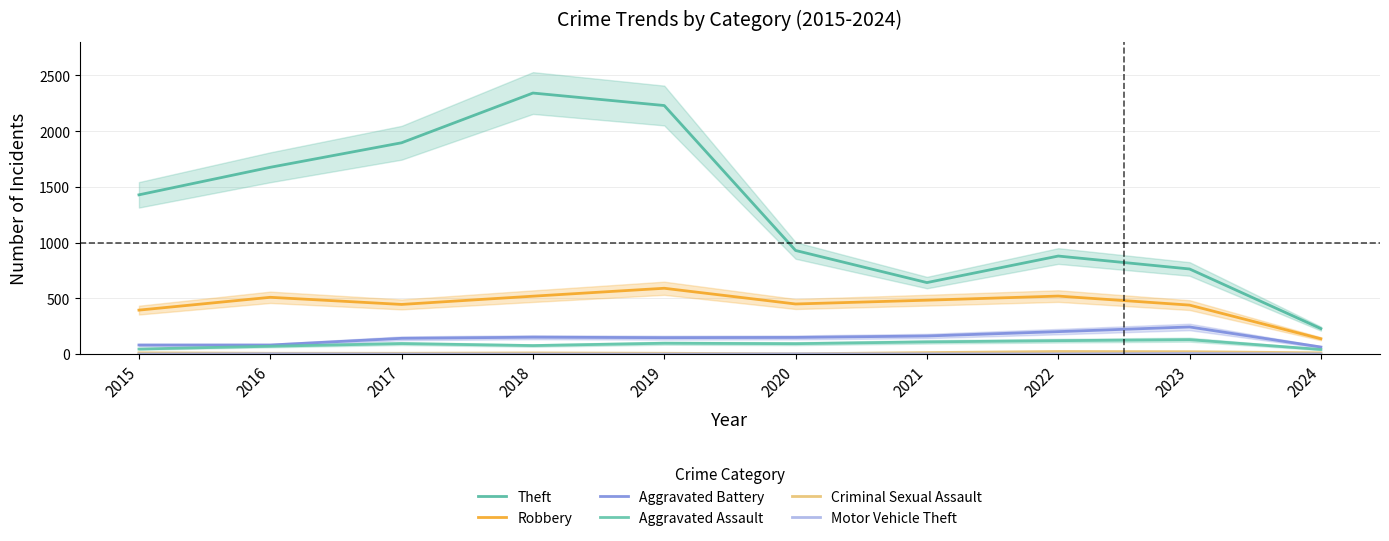

True or false: Theft and Motor Vehicle Theft intersect in this chart.

False